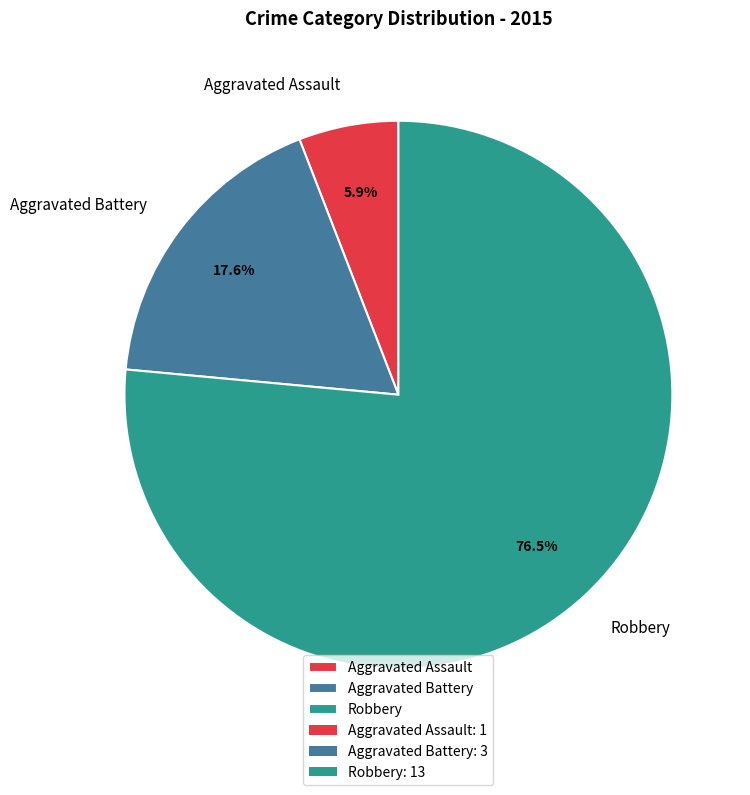

Which slice represents more than half of the pie?

Robbery